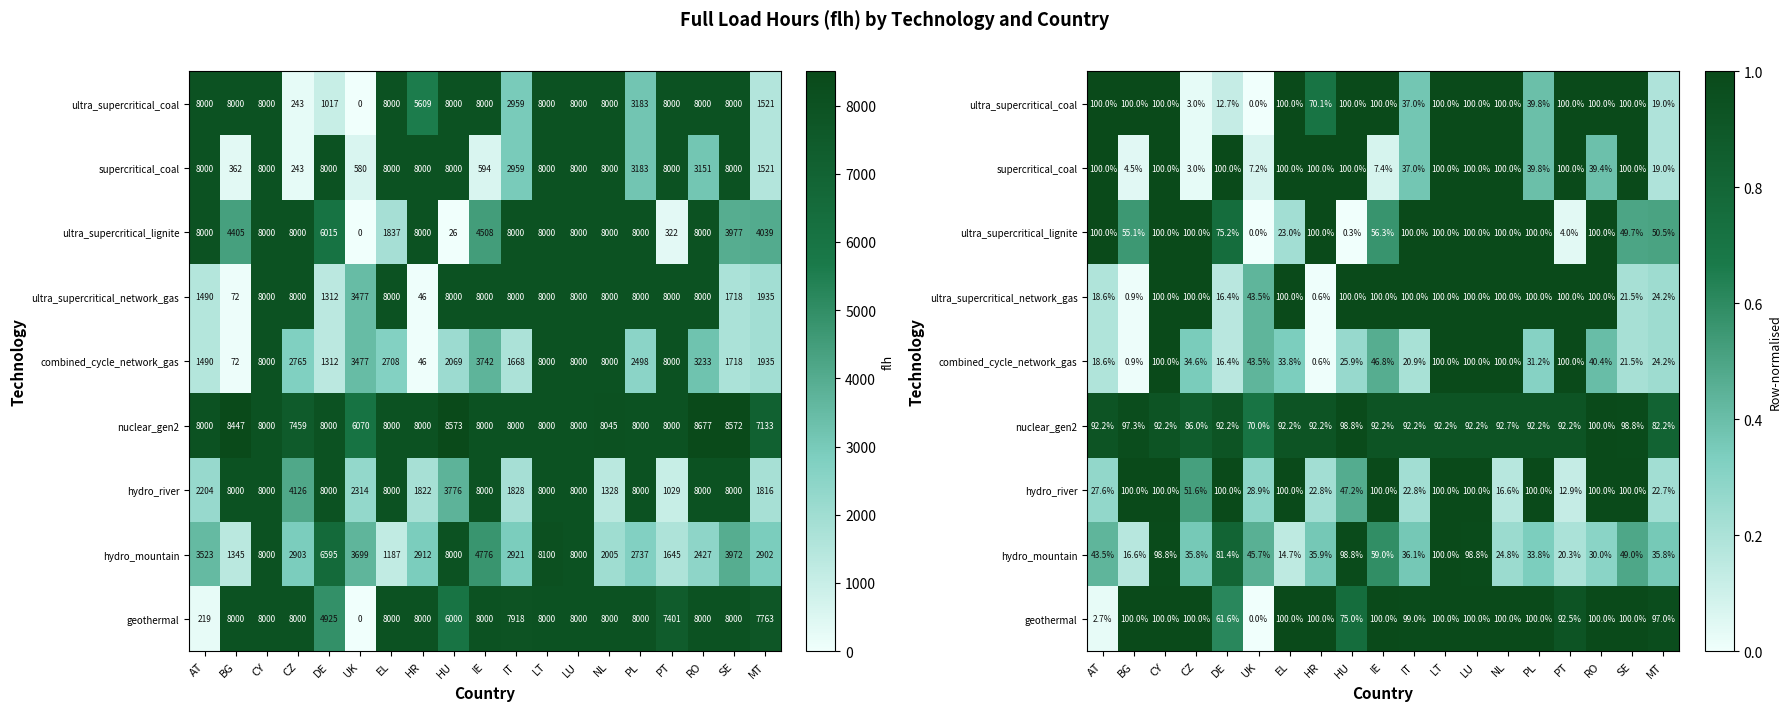

At which category is the sum across all series the highest?

LT